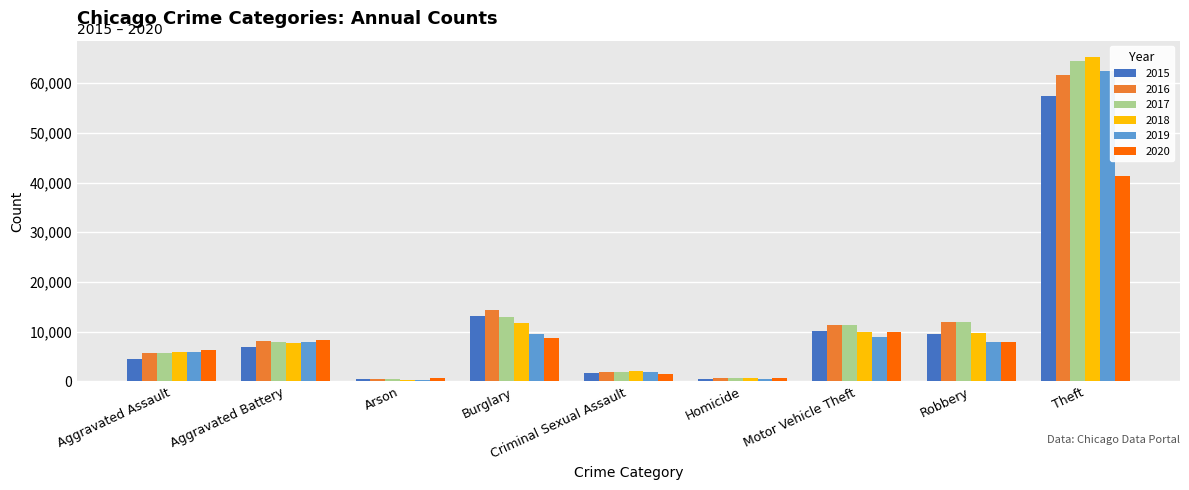

What is the total value across all series at Motor Vehicle Theft?

61655